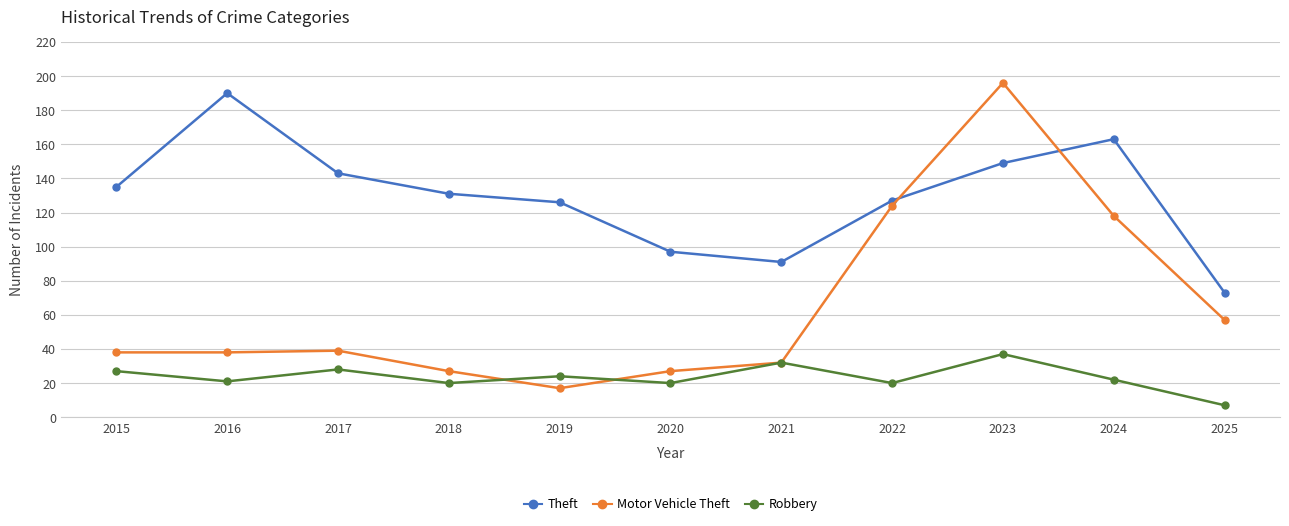

What is the spread (max minus min) of values at 2019?

109